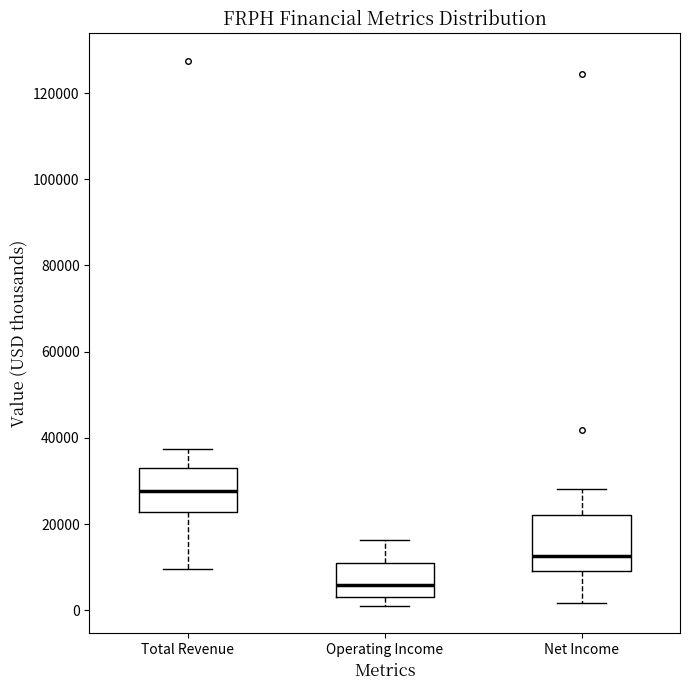

Reading left to right, read every box against the y-axis: the position of its median line, the range the box covers, and the ends of its whiskers. The values are not printed on the chart, so give them approximately, as read against the axis.

Total Revenue: median 28000, box 22000 to 32000, whiskers 10000 to 38000
Operating Income: median 6000, box 4000 to 10000, whiskers 2000 to 16000
Net Income: median 12000, box 10000 to 22000, whiskers 2000 to 28000